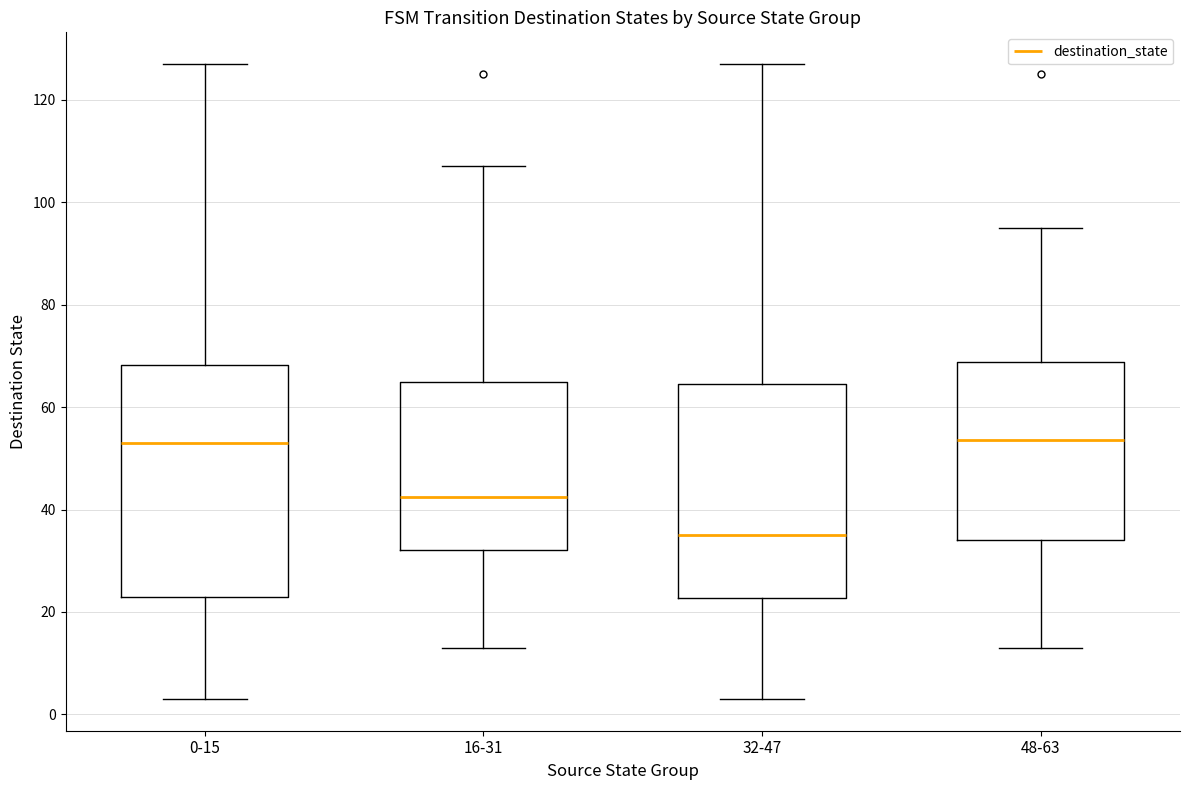

Where does the upper whisker of the box for 32-47 end on the y-axis? The values are not printed on the chart, so give them approximately, as read against the axis.

128